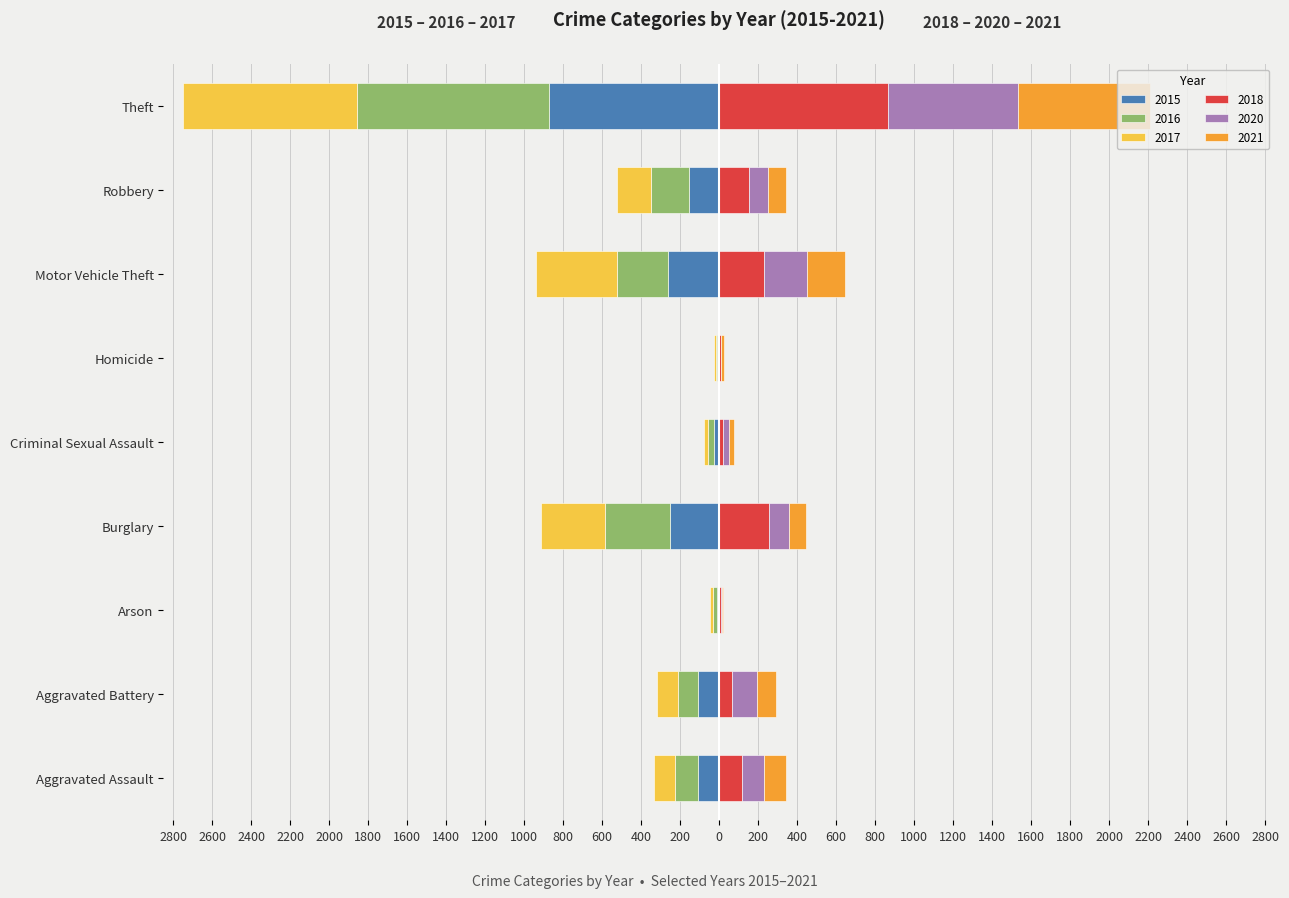

The value of 2017 at Homicide is -3. True or false?

False